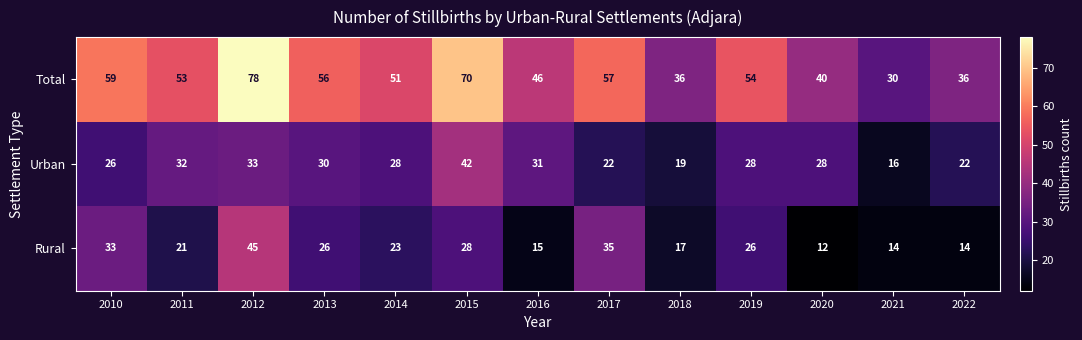

List the series in order of their peak value, highest first.

Total, Rural, Urban